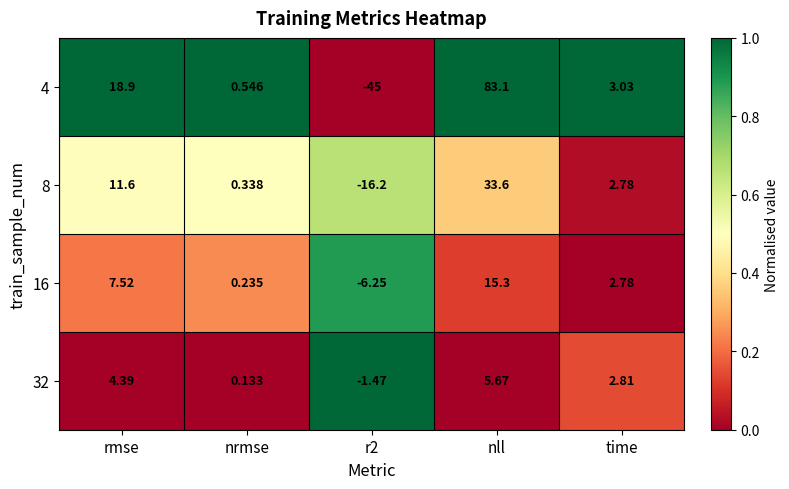

At which category is the sum across all series the highest?

nll